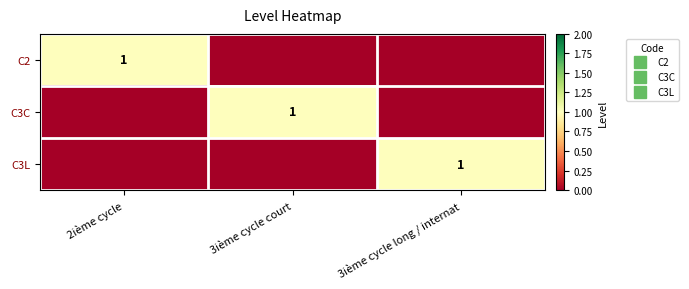

Which series has the largest range (max minus min)?

C2